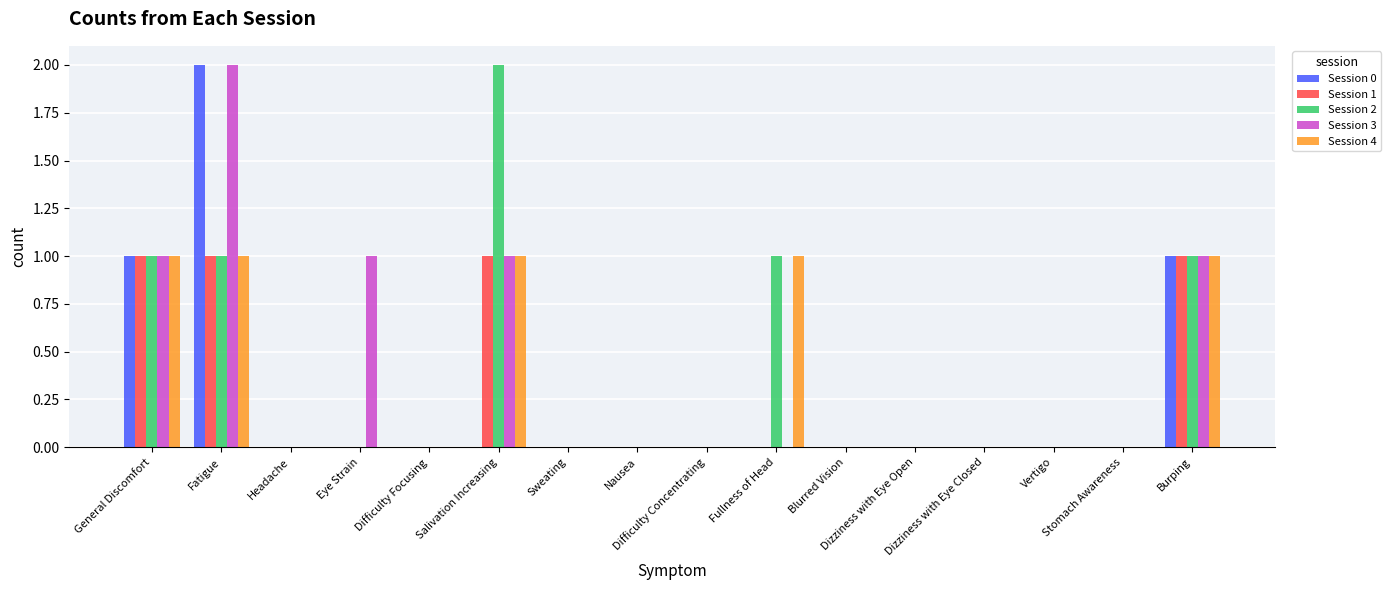

How many data points does each series have?

16